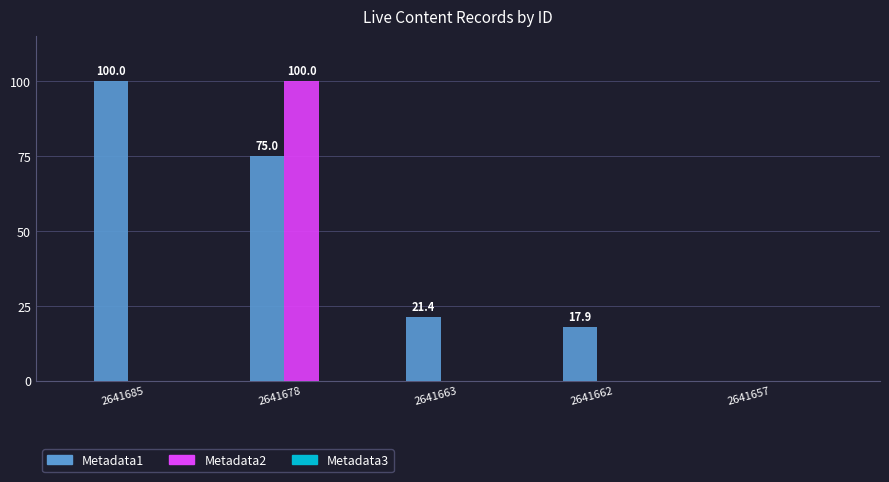

The value of Metadata1 at 2641657 is -58.7. True or false?

False